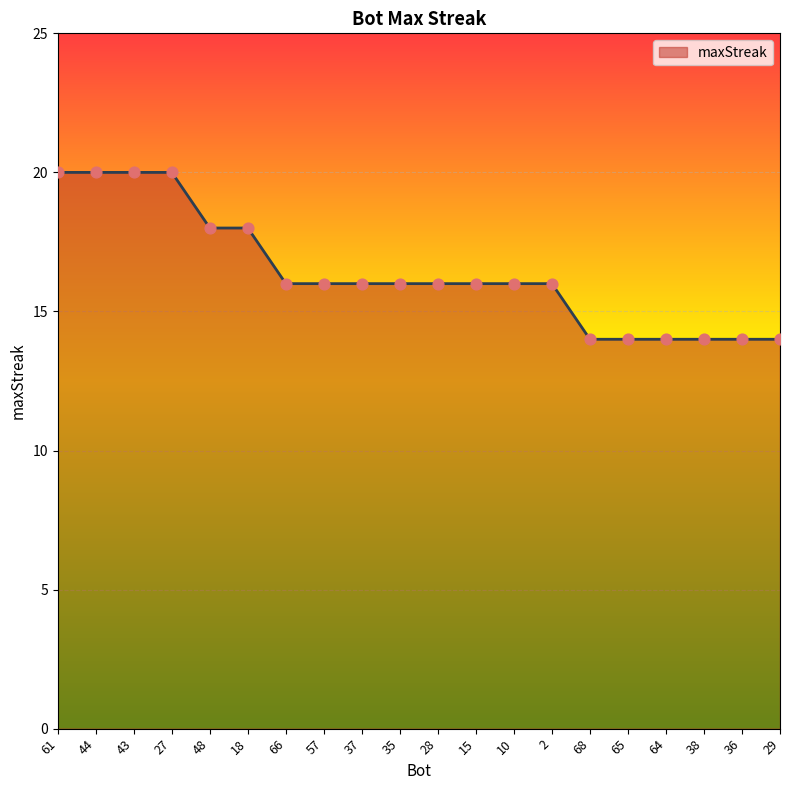

Approximately how many times larger is the value at 68 compared to 18?

0.8